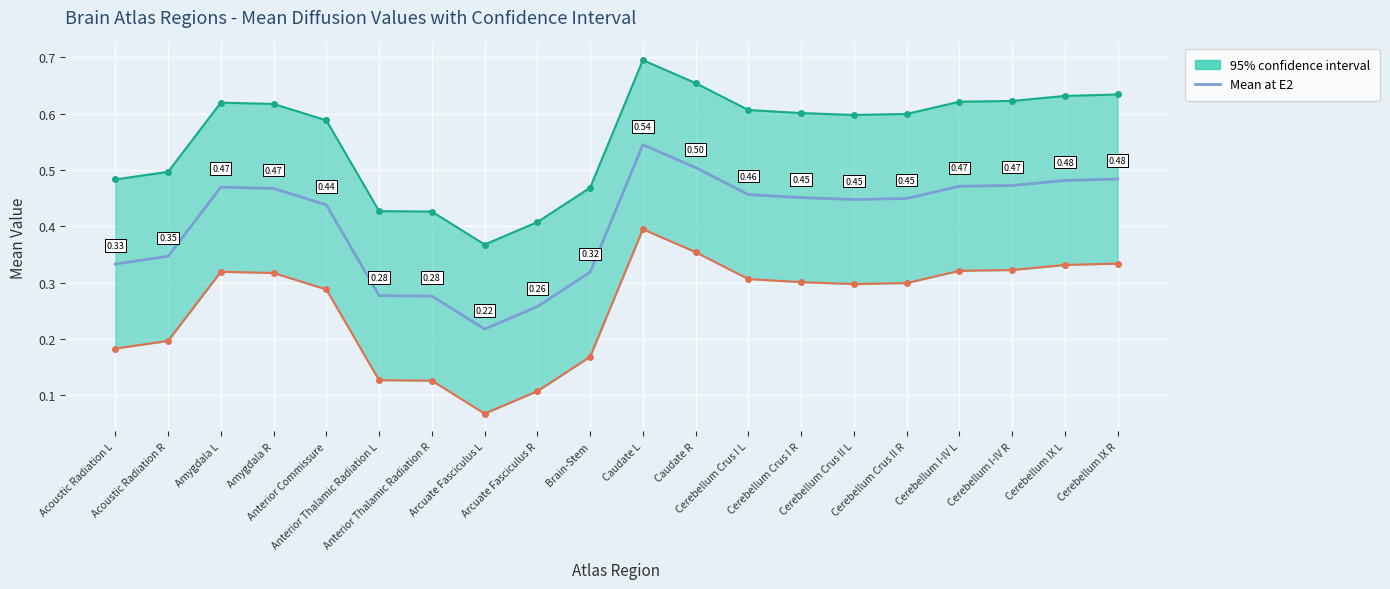

Which label corresponds to the largest value in the chart?

Caudate L